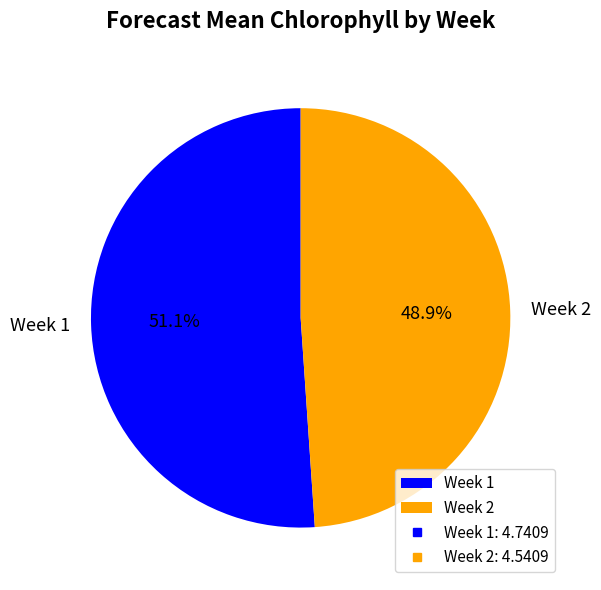

What percentage is NOT represented by Week 1?

48.9%